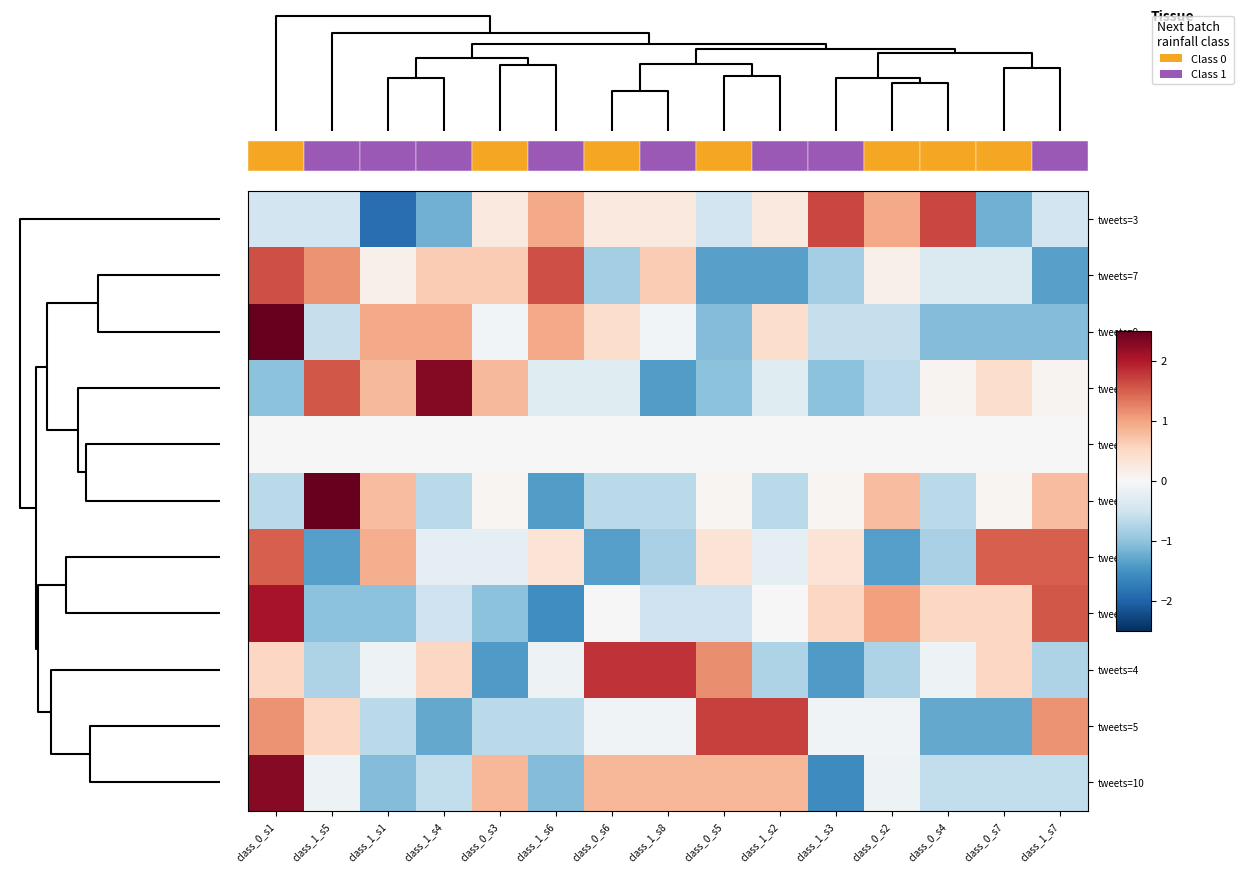

Reading right to left, list all the values displayed in this chart.

tweets=3: class_1_s7=-0.5	class_0_s7=-1.2	class_0_s4=1.7	class_0_s2=1.0	class_1_s3=1.7	class_1_s2=0.2	class_0_s5=-0.5	class_1_s8=0.2	class_0_s6=0.2	class_1_s6=1.0	class_0_s3=0.2	class_1_s4=-1.2	class_1_s1=-1.9	class_1_s5=-0.5	class_0_s1=-0.5
tweets=7: class_1_s7=-1.4	class_0_s7=-0.4	class_0_s4=-0.4	class_0_s2=0.1	class_1_s3=-0.9	class_1_s2=-1.4	class_0_s5=-1.4	class_1_s8=0.6	class_0_s6=-0.9	class_1_s6=1.6	class_0_s3=0.6	class_1_s4=0.6	class_1_s1=0.1	class_1_s5=1.1	class_0_s1=1.6
tweets=9: class_1_s7=-1.1	class_0_s7=-1.1	class_0_s4=-1.1	class_0_s2=-0.6	class_1_s3=-0.6	class_1_s2=0.4	class_0_s5=-1.1	class_1_s8=-0.1	class_0_s6=0.4	class_1_s6=1.0	class_0_s3=-0.1	class_1_s4=1.0	class_1_s1=1.0	class_1_s5=-0.6	class_0_s1=2.5
tweets=1: class_1_s7=0.1	class_0_s7=0.4	class_0_s4=0.1	class_0_s2=-0.7	class_1_s3=-1.0	class_1_s2=-0.3	class_0_s5=-1.0	class_1_s8=-1.4	class_0_s6=-0.3	class_1_s6=-0.3	class_0_s3=0.8	class_1_s4=2.3	class_1_s1=0.8	class_1_s5=1.5	class_0_s1=-1.0
tweets=0: class_1_s7=0.0	class_0_s7=0.0	class_0_s4=0.0	class_0_s2=0.0	class_1_s3=0.0	class_1_s2=0.0	class_0_s5=0.0	class_1_s8=0.0	class_0_s6=0.0	class_1_s6=0.0	class_0_s3=0.0	class_1_s4=0.0	class_1_s1=0.0	class_1_s5=0.0	class_0_s1=0.0
tweets=2: class_1_s7=0.8	class_0_s7=0.0	class_0_s4=-0.7	class_0_s2=0.8	class_1_s3=0.0	class_1_s2=-0.7	class_0_s5=0.0	class_1_s8=-0.7	class_0_s6=-0.7	class_1_s6=-1.4	class_0_s3=0.0	class_1_s4=-0.7	class_1_s1=0.8	class_1_s5=2.9	class_0_s1=-0.7
tweets=6: class_1_s7=1.5	class_0_s7=1.5	class_0_s4=-0.8	class_0_s2=-1.4	class_1_s3=0.3	class_1_s2=-0.2	class_0_s5=0.3	class_1_s8=-0.8	class_0_s6=-1.4	class_1_s6=0.3	class_0_s3=-0.2	class_1_s4=-0.2	class_1_s1=0.9	class_1_s5=-1.4	class_0_s1=1.5
tweets=8: class_1_s7=1.6	class_0_s7=0.5	class_0_s4=0.5	class_0_s2=1.0	class_1_s3=0.5	class_1_s2=-0.0	class_0_s5=-0.5	class_1_s8=-0.5	class_0_s6=-0.0	class_1_s6=-1.6	class_0_s3=-1.0	class_1_s4=-0.5	class_1_s1=-1.0	class_1_s5=-1.0	class_0_s1=2.1
tweets=4: class_1_s7=-0.8	class_0_s7=0.5	class_0_s4=-0.1	class_0_s2=-0.8	class_1_s3=-1.4	class_1_s2=-0.8	class_0_s5=1.2	class_1_s8=1.8	class_0_s6=1.8	class_1_s6=-0.1	class_0_s3=-1.4	class_1_s4=0.5	class_1_s1=-0.1	class_1_s5=-0.8	class_0_s1=0.5
tweets=5: class_1_s7=1.1	class_0_s7=-1.3	class_0_s4=-1.3	class_0_s2=-0.1	class_1_s3=-0.1	class_1_s2=1.7	class_0_s5=1.7	class_1_s8=-0.1	class_0_s6=-0.1	class_1_s6=-0.7	class_0_s3=-0.7	class_1_s4=-1.3	class_1_s1=-0.7	class_1_s5=0.5	class_0_s1=1.1
tweets=10: class_1_s7=-0.6	class_0_s7=-0.6	class_0_s4=-0.6	class_0_s2=-0.1	class_1_s3=-1.6	class_1_s2=0.8	class_0_s5=0.8	class_1_s8=0.8	class_0_s6=0.8	class_1_s6=-1.1	class_0_s3=0.8	class_1_s4=-0.6	class_1_s1=-1.1	class_1_s5=-0.1	class_0_s1=2.3